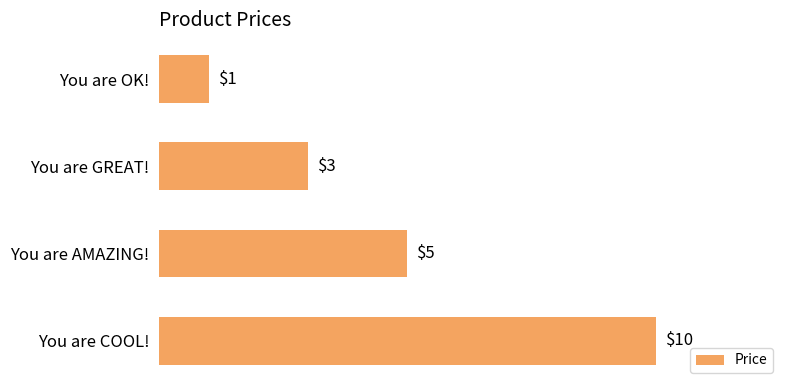

What is the difference between the second highest and second lowest values?

2